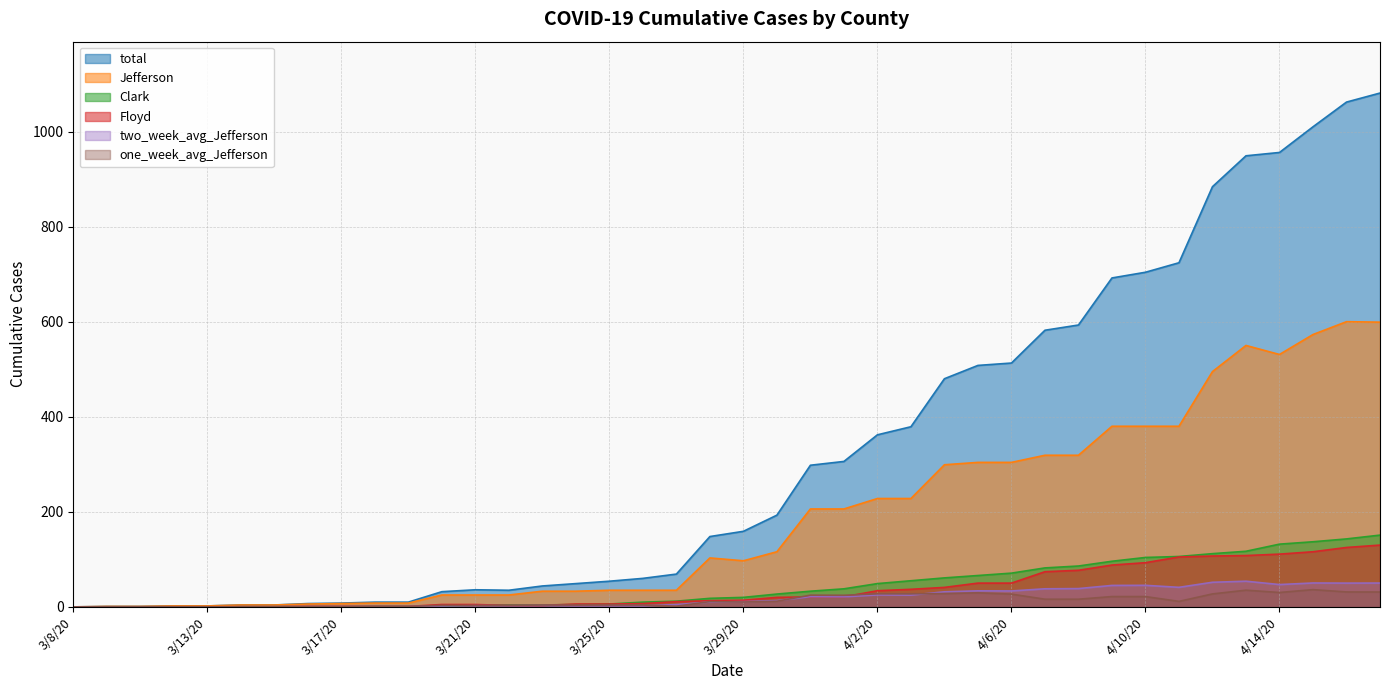

What is the label of the 30th point from the left?

4/7/20